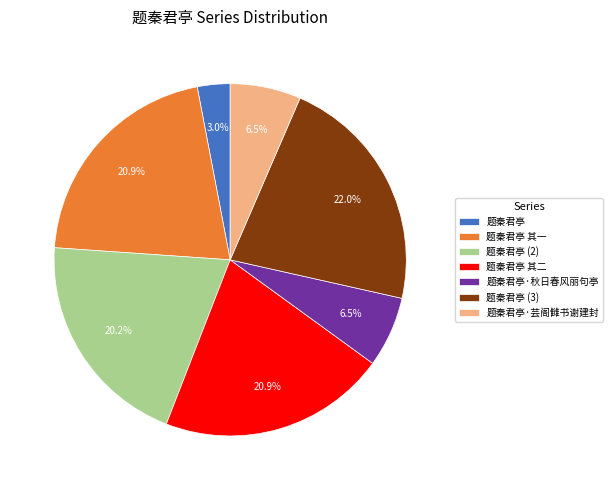

Does any single category account for the majority?

No